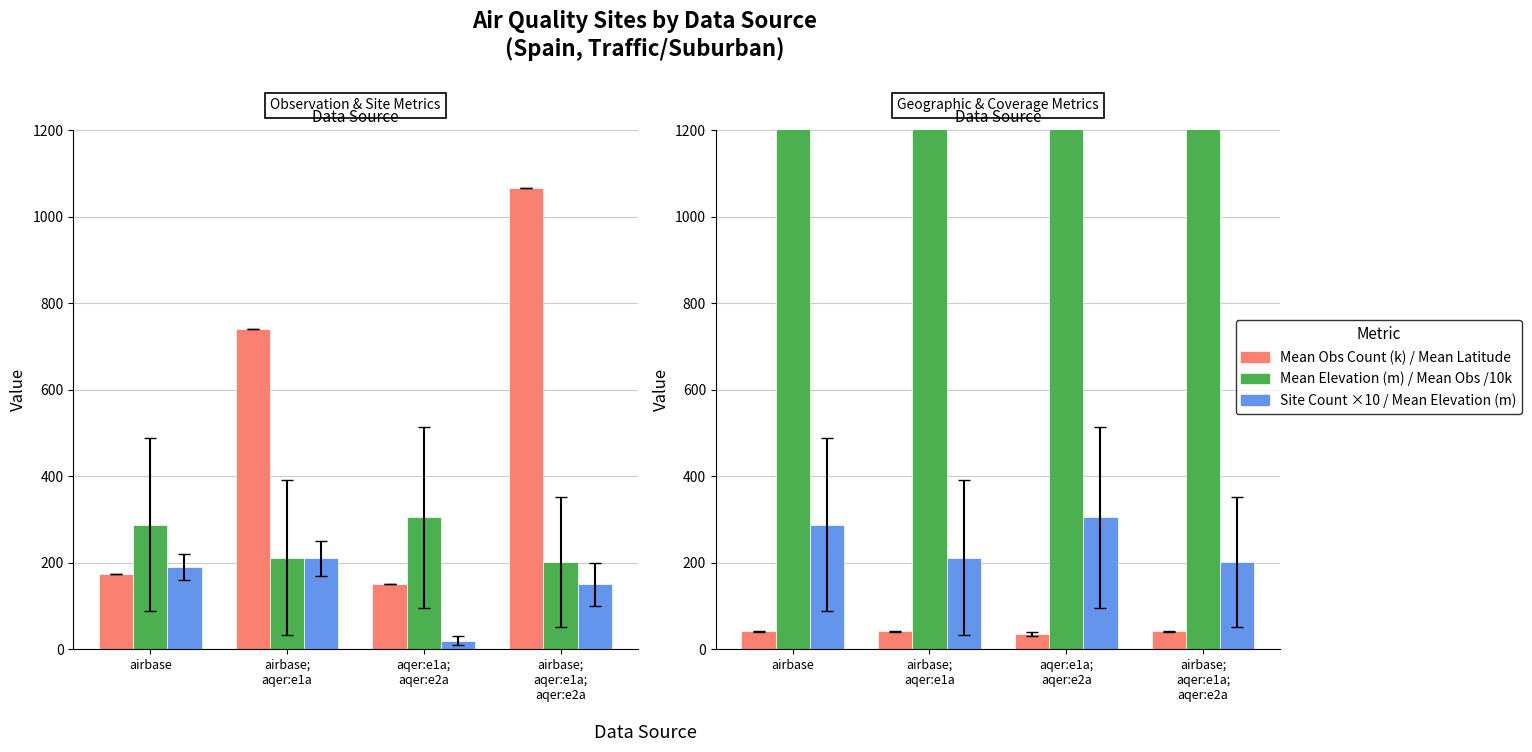

At which label does Mean Obs /10k reach its peak?

airbase;
aqer:e1a;
aqer:e2a